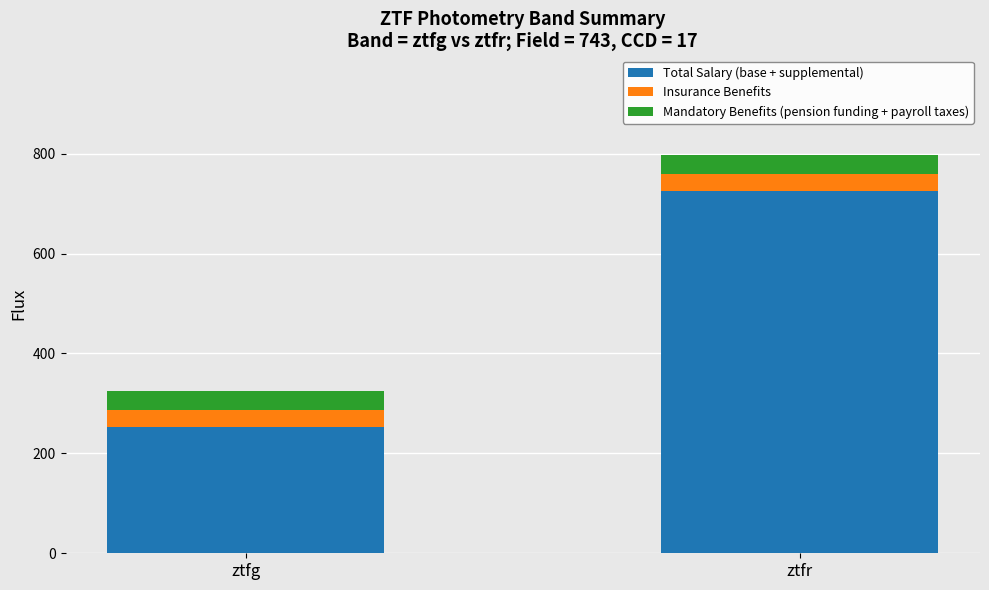

What is the total value across all series at ztfr?

797.5